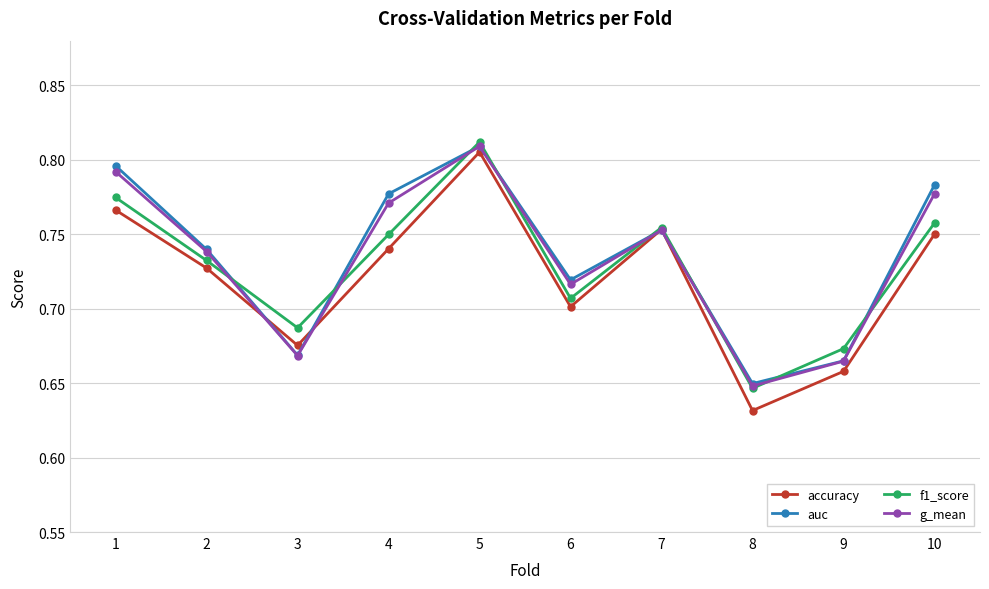

The value of g_mean at 9 is 0.3. True or false?

False